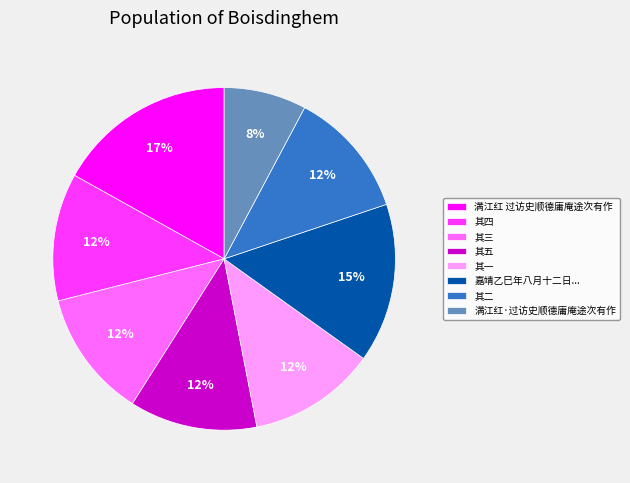

What is the smallest slice in the pie chart?

满江红·过访史顺德庸庵途次有作